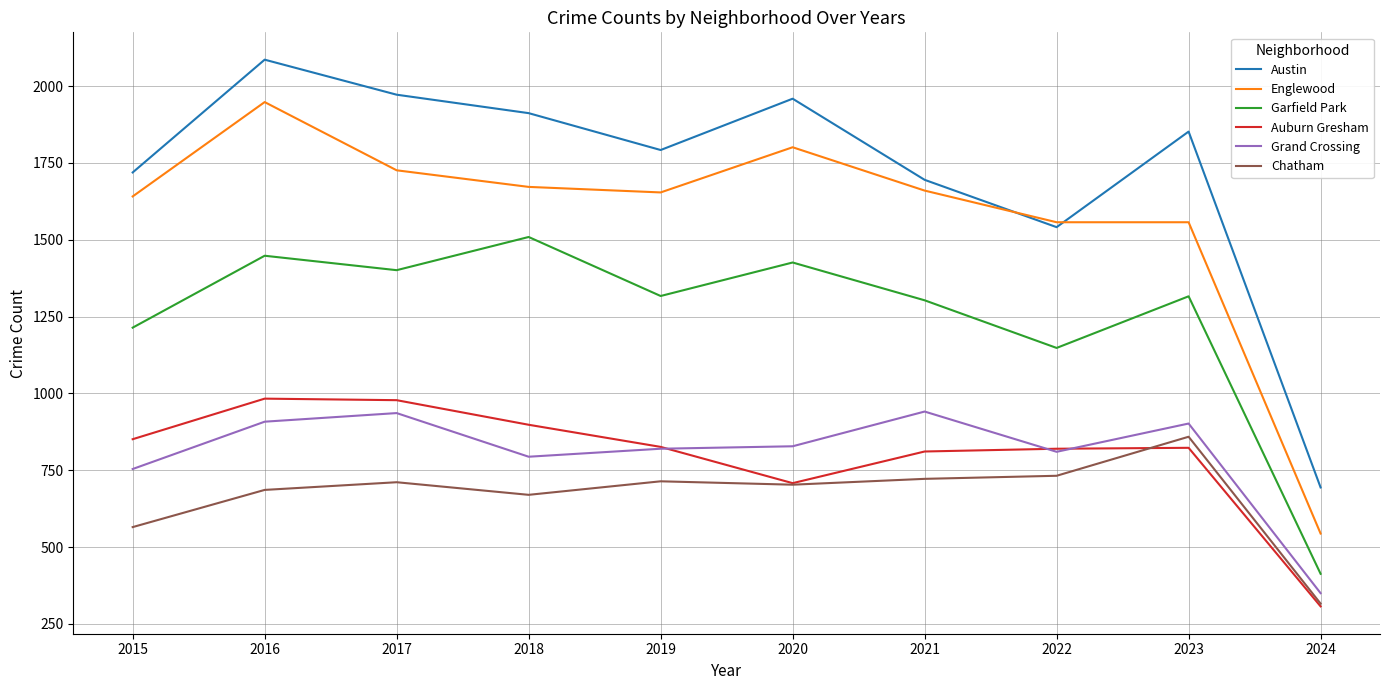

True or false: Grand Crossing and Austin cross at least once.

False